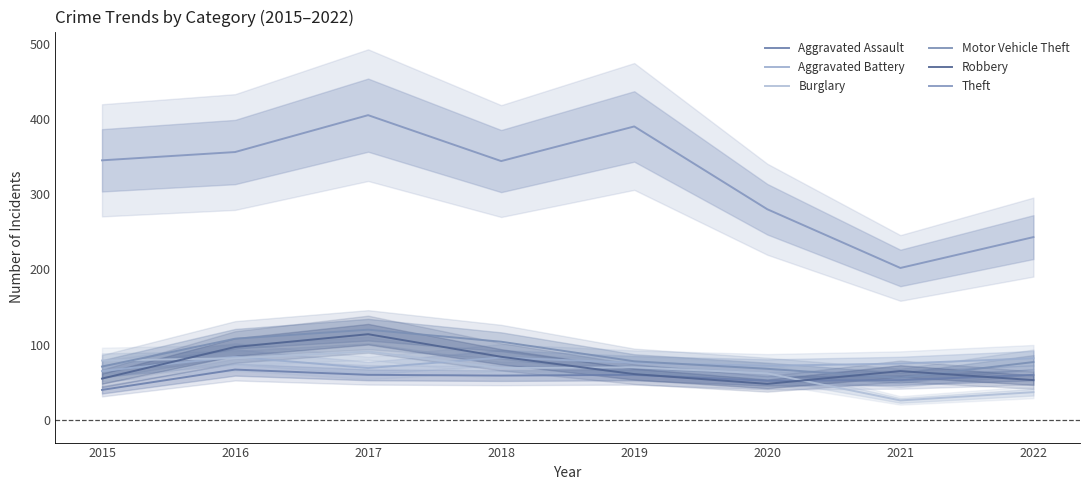

What is the difference between the second highest and minimum values in the Motor Vehicle Theft series?

52